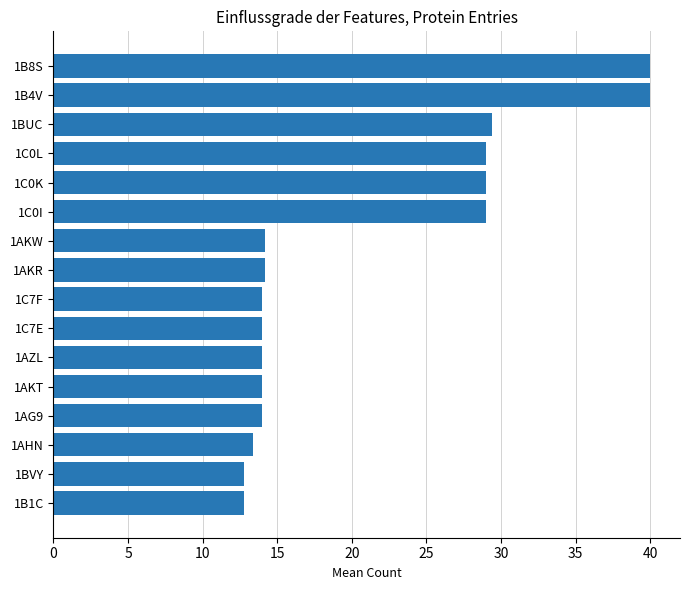

What is the maximum value shown in the chart?

40.0